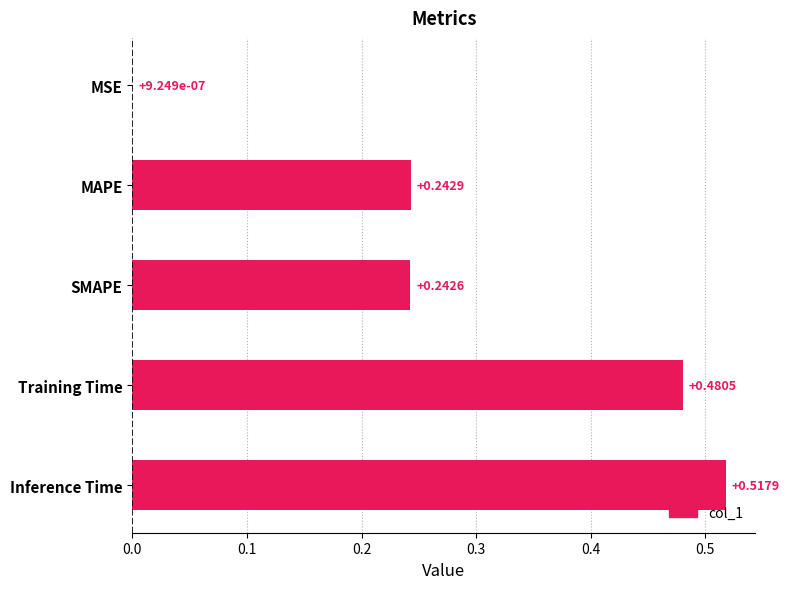

What is the sum of all values?

1.5